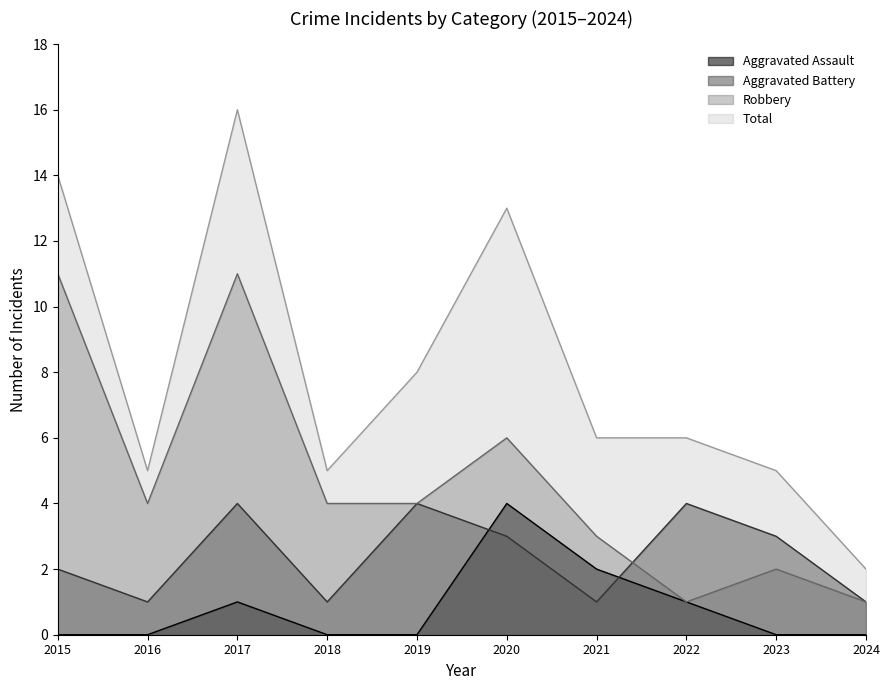

Does the chart have visible grid lines?

No